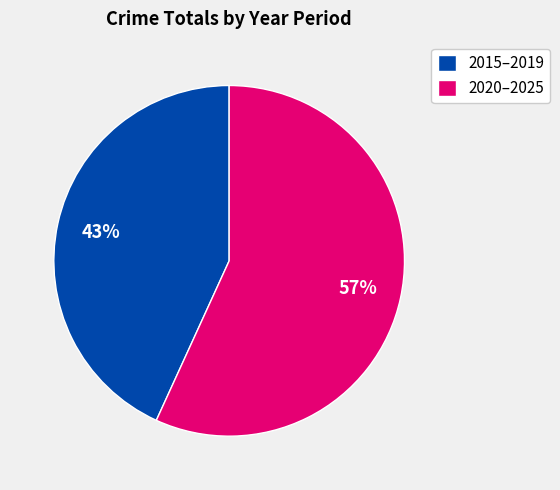

What is the ratio of the value at 2015–2019 to the value at 2020–2025?

0.8